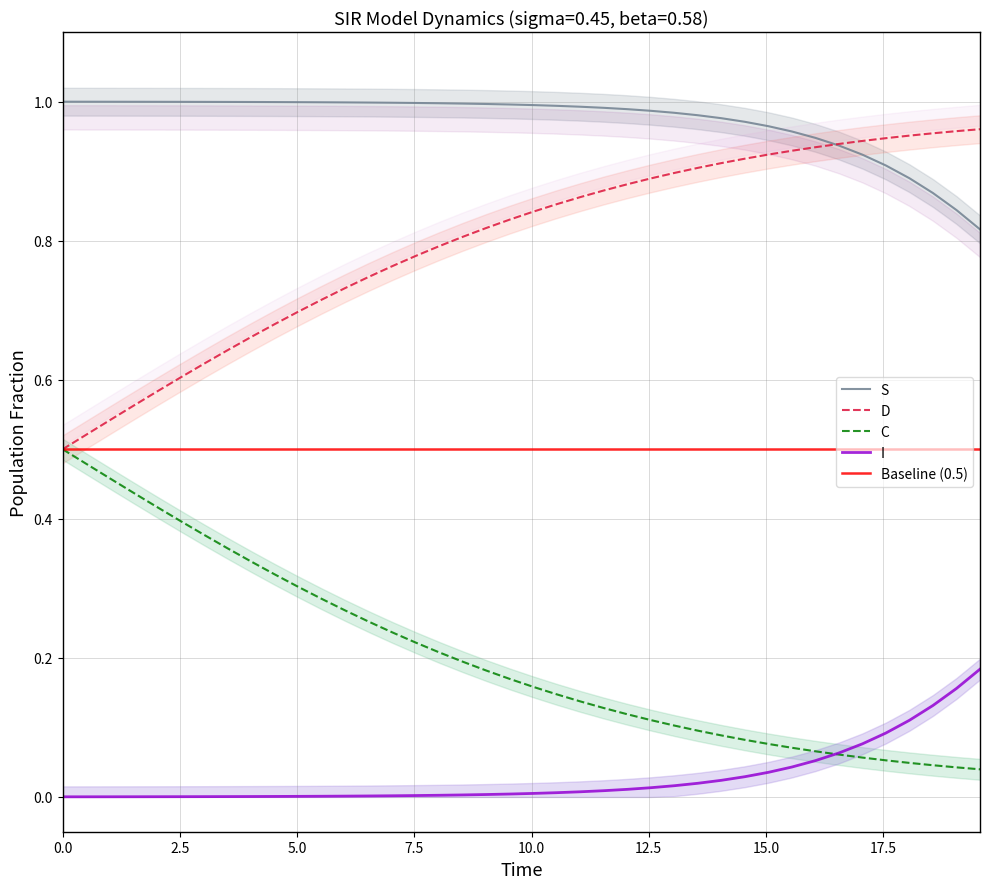

True or false: S and I intersect in this chart.

False